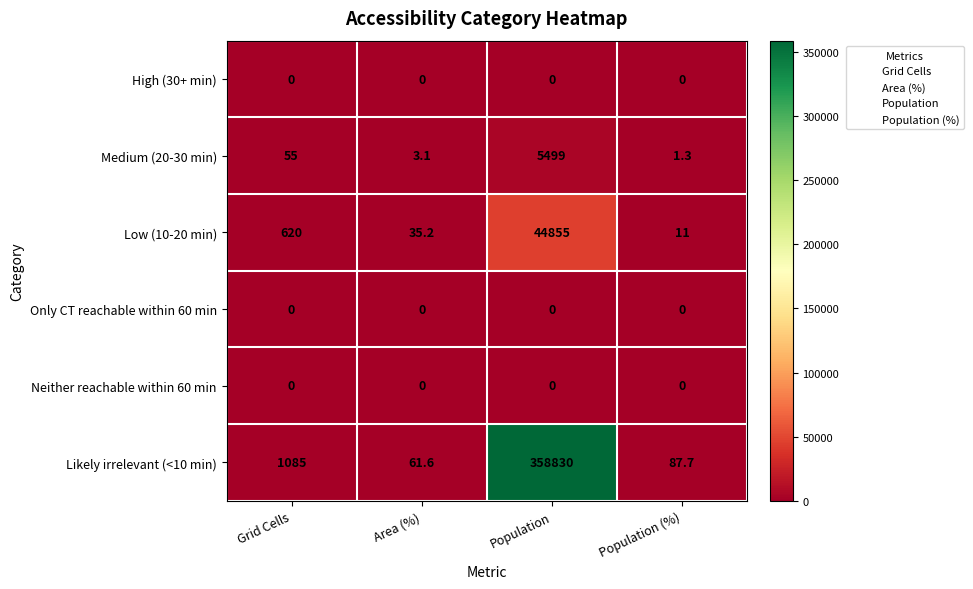

At which category does the chart reach its peak across all series?

Population